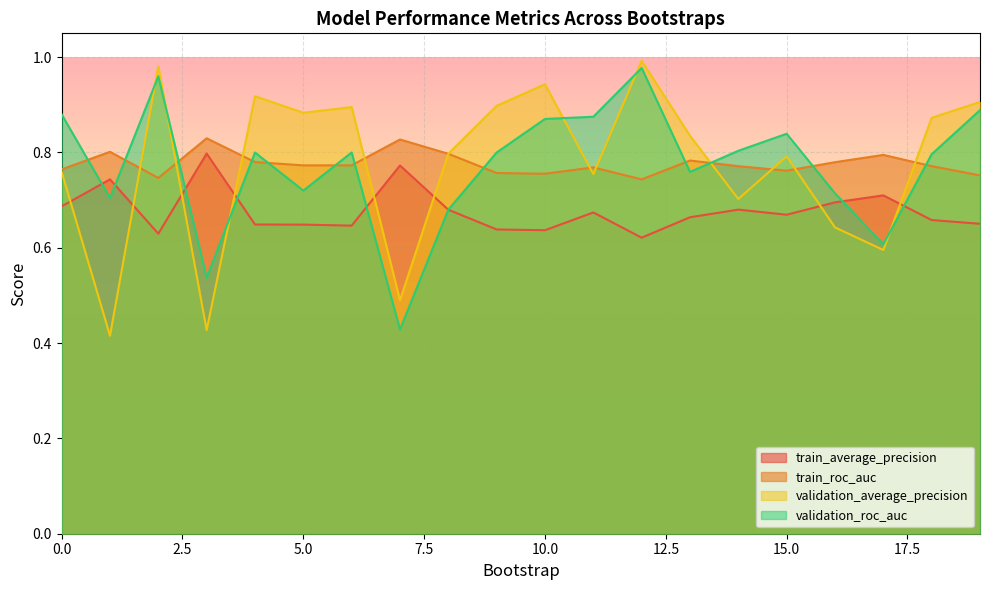

What is the value of the validation_average_precision point at the 7th from the left?

0.9